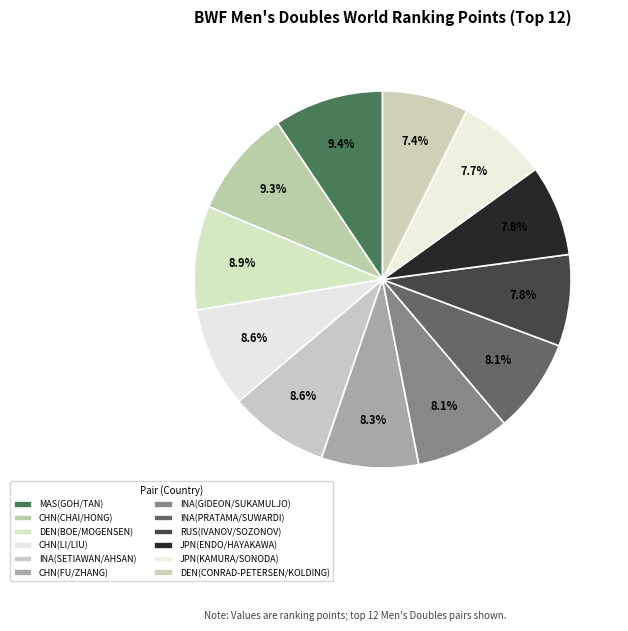

Which category has the smallest portion of the pie?

DEN(CONRAD-PETERSEN/KOLDING)